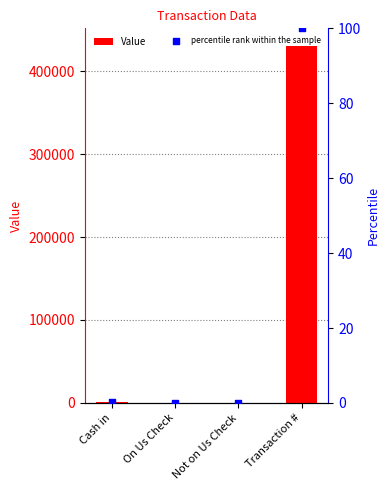

What are all the series names shown in the legend?

Value, percentile rank within the sample